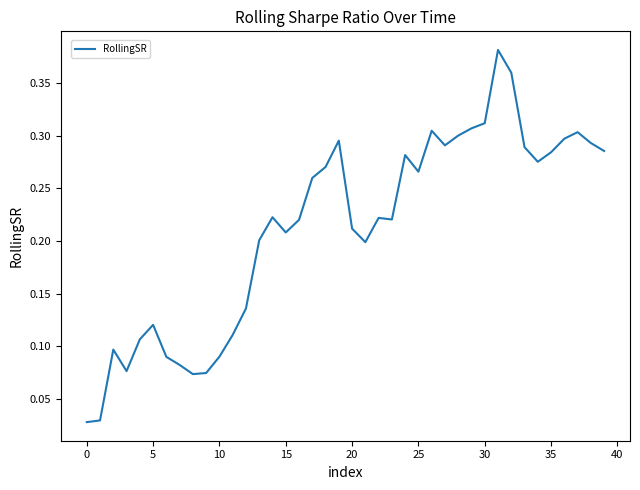

How many lines are shown in the chart?

1